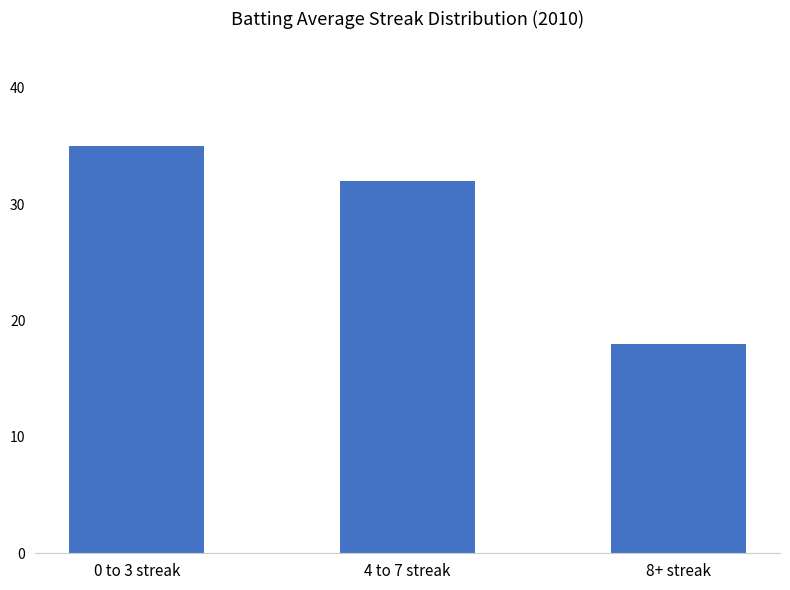

What is the label of the 3rd bar from the right?

0 to 3 streak